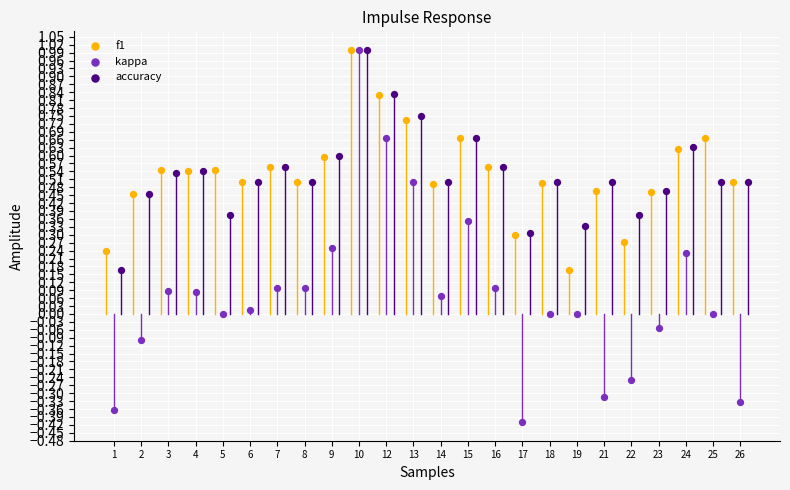

Which series contains the lowest Y value?

kappa